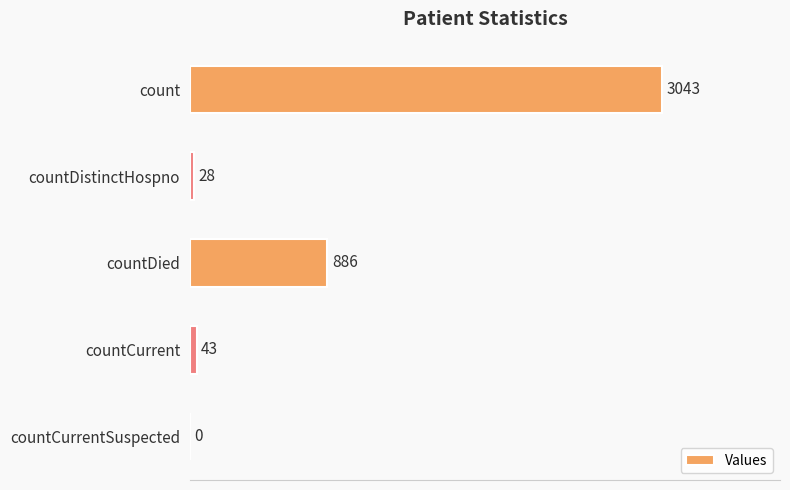

What is the greatest value displayed?

3043